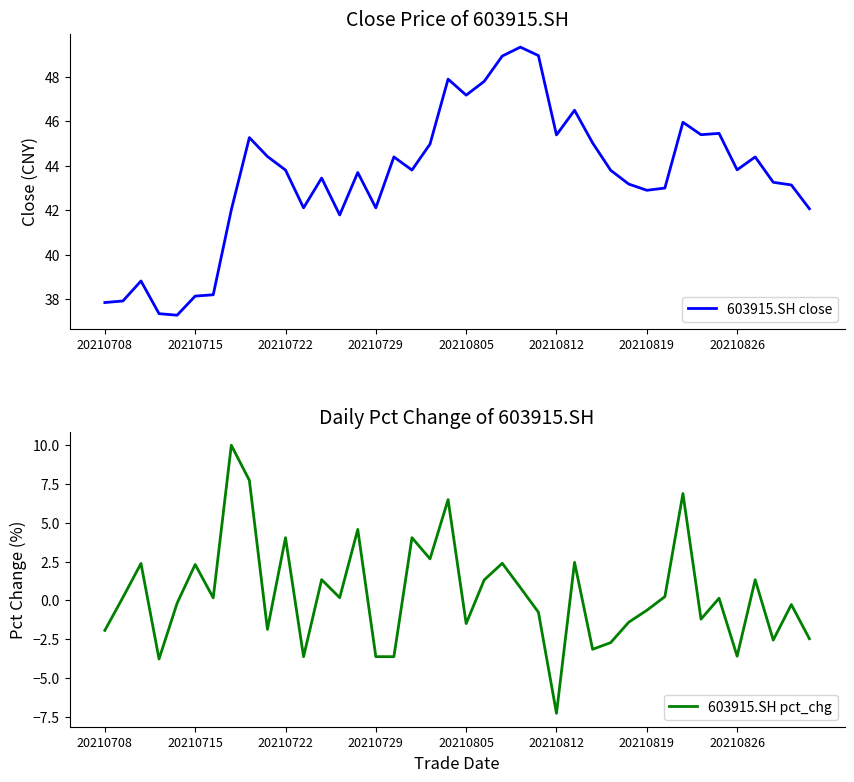

Does the chart have visible grid lines?

No